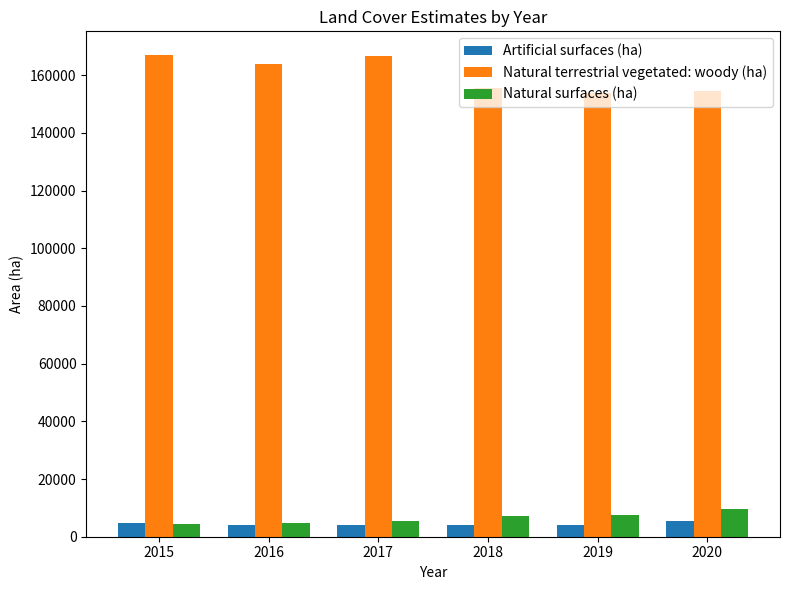

What is the lowest value of the Natural terrestrial vegetated: woody (ha) series?

153788